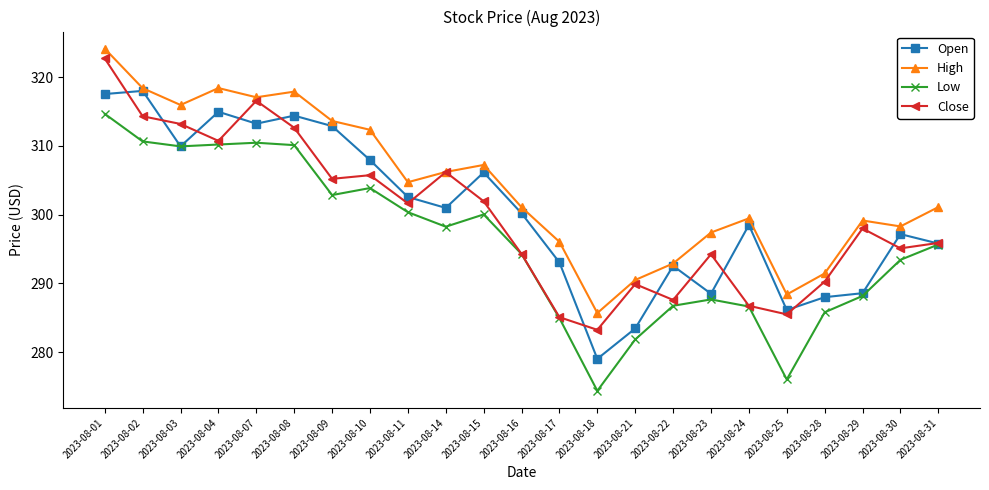

At 2023-08-18, list the series in order from smallest to largest.

Low, Open, Close, High